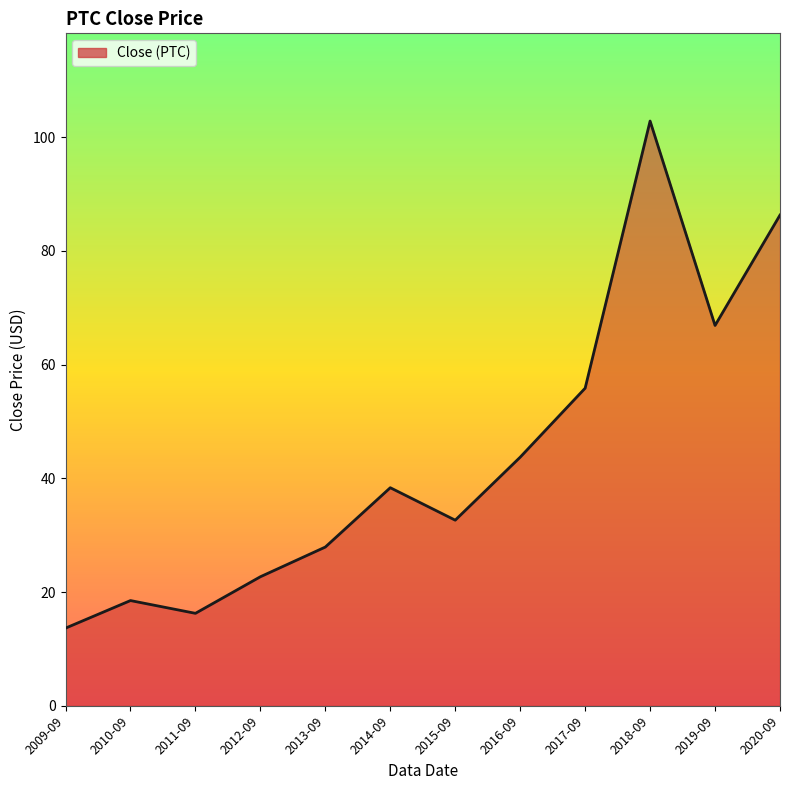

List the labels in order of value, largest first.

2018-09, 2020-09, 2019-09, 2017-09, 2016-09, 2014-09, 2015-09, 2013-09, 2012-09, 2010-09, 2011-09, 2009-09